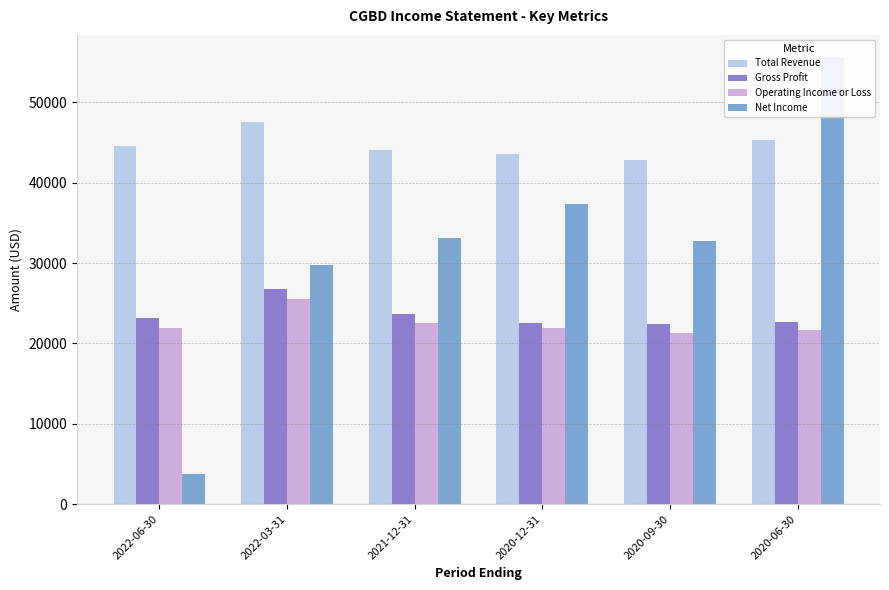

At how many categories does at least one series exceed 16961?

6